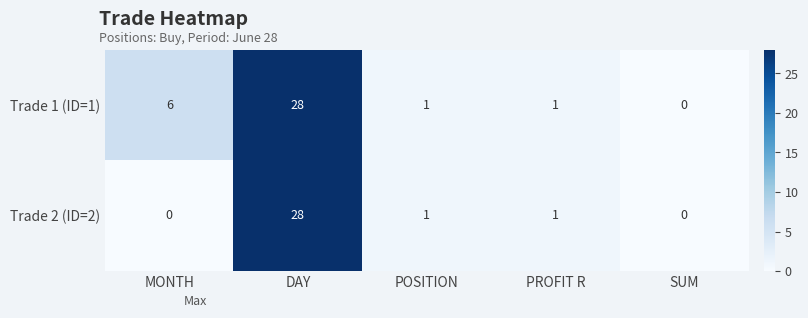

The value of Trade 1 (ID=1) at SUM is 0. True or false?

True